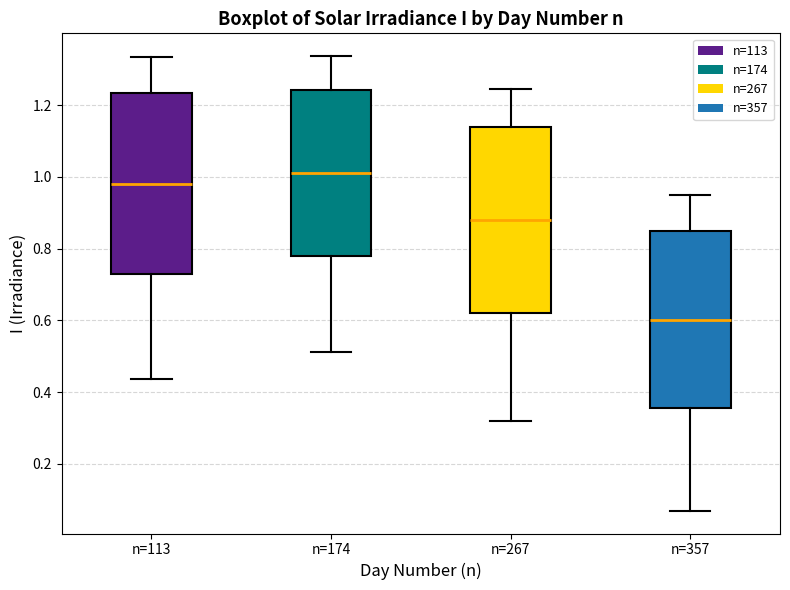

Reading left to right, transcribe this box plot: for each box, give where its median line is, the range the box spans, and where its two whiskers end, as read against the y-axis. The values are not printed on the chart, so give them approximately, as read against the axis.

n=113: median 0.98, box 0.72 to 1.24, whiskers 0.44 to 1.34
n=174: median 1.02, box 0.78 to 1.24, whiskers 0.52 to 1.34
n=267: median 0.88, box 0.62 to 1.14, whiskers 0.32 to 1.24
n=357: median 0.60, box 0.36 to 0.86, whiskers 0.06 to 0.96